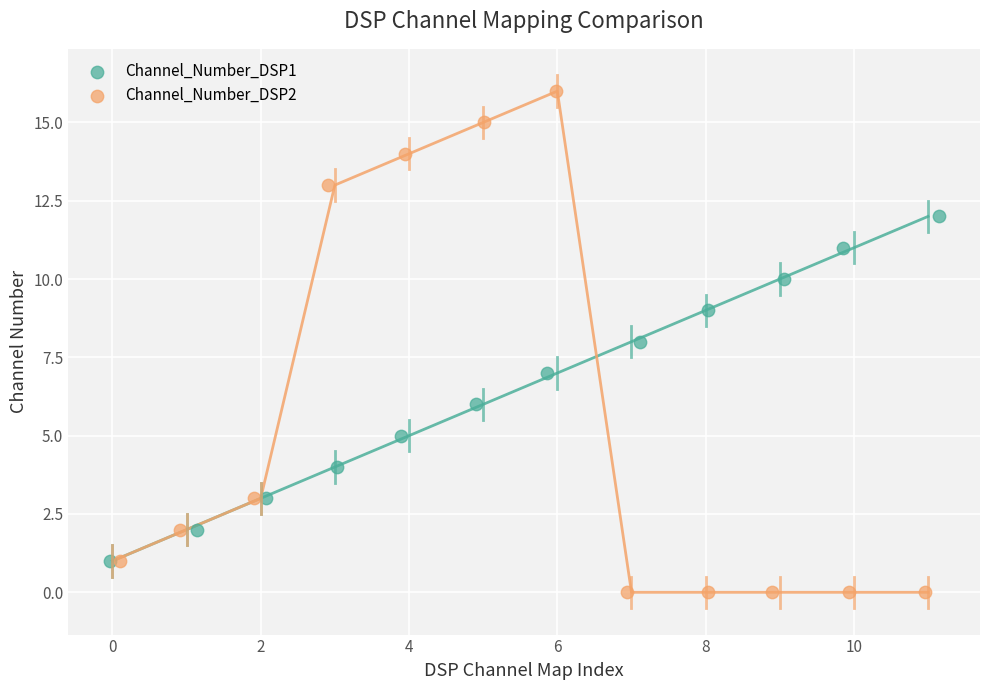

Which series has the widest spread of Y values?

Channel_Number_DSP2